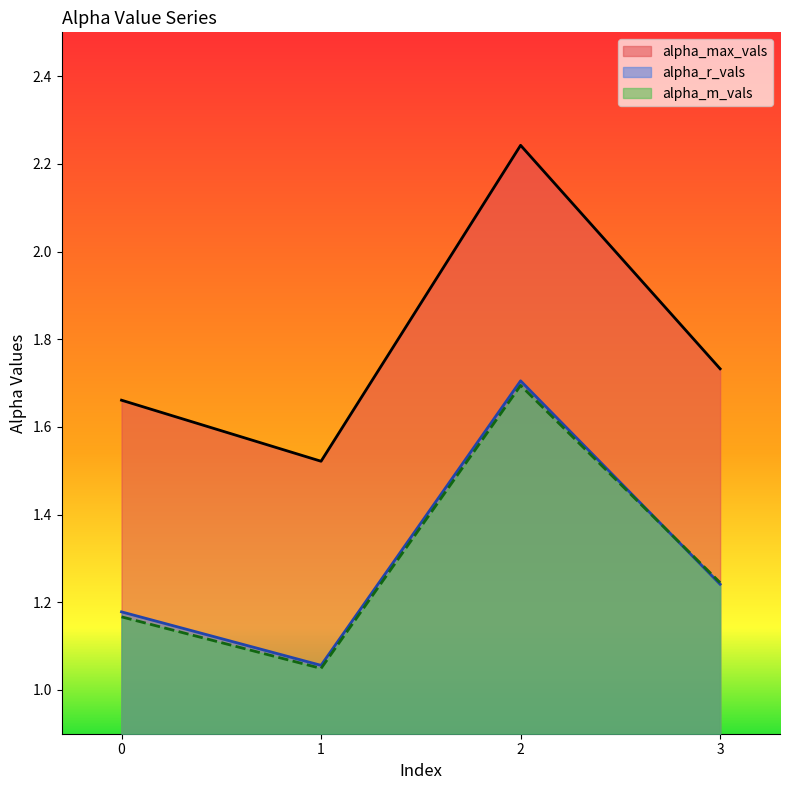

Reading left to right, list all the values displayed in this chart.

alpha_max_vals: 1.7	1.5	2.2	1.7
alpha_r_vals: 1.2	1.1	1.7	1.2
alpha_m_vals: 1.2	1.0	1.7	1.2